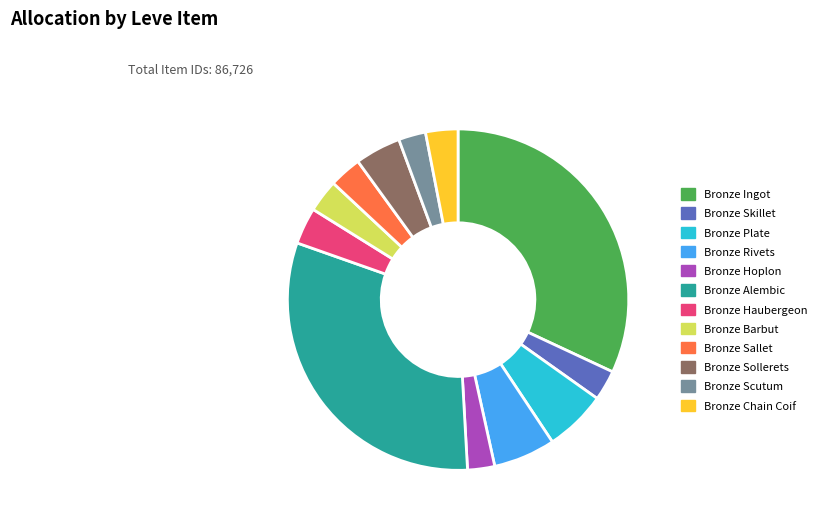

The Bronze Sallet slice represents 3% of the pie. True or false?

True